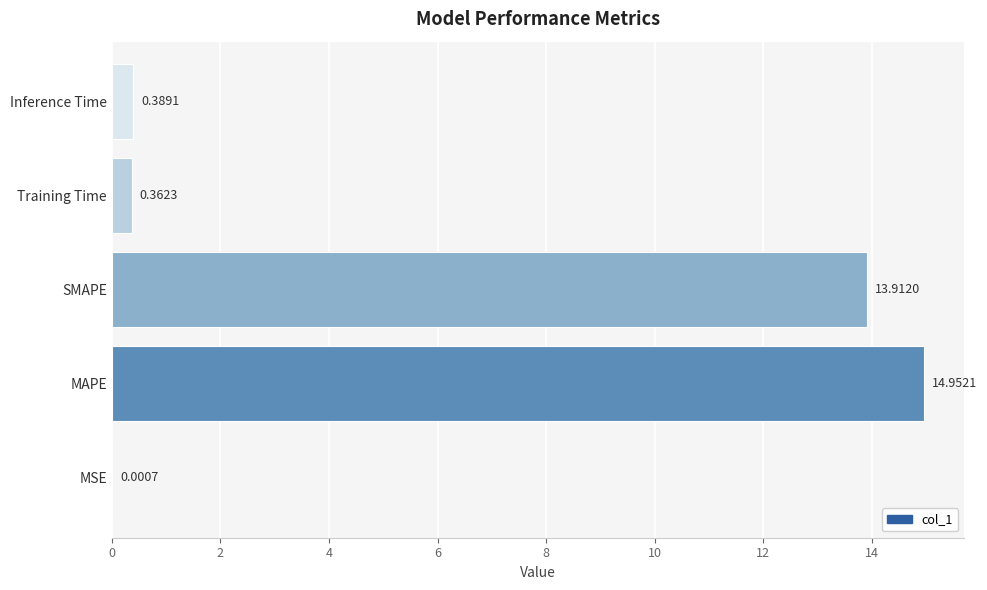

What is the change in value from MAPE to SMAPE?

-1.0